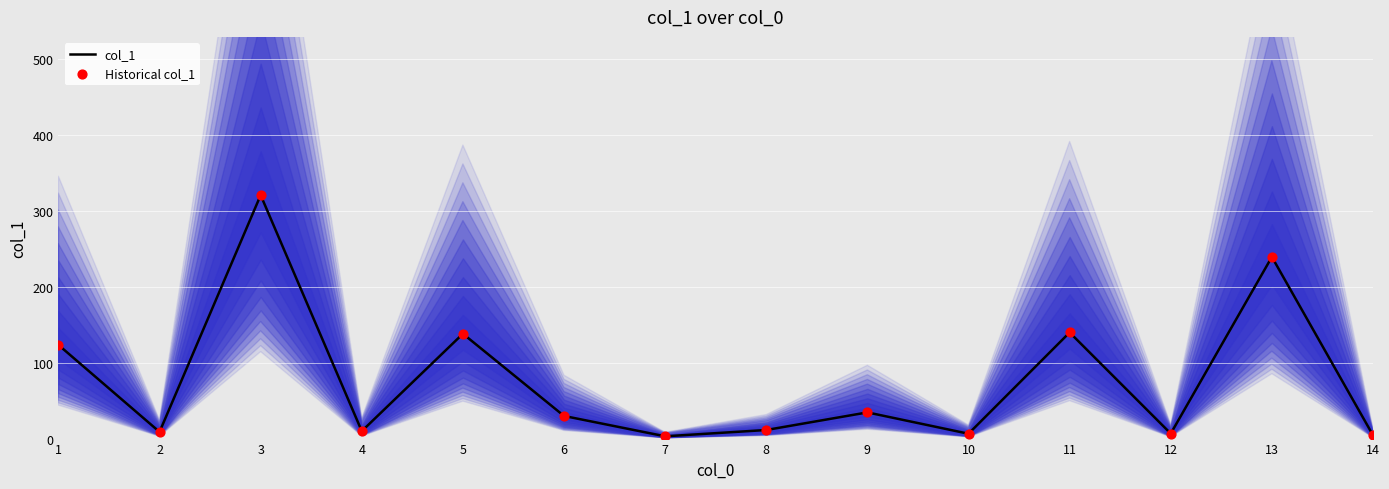

At how many categories does at least one series exceed 78?

5